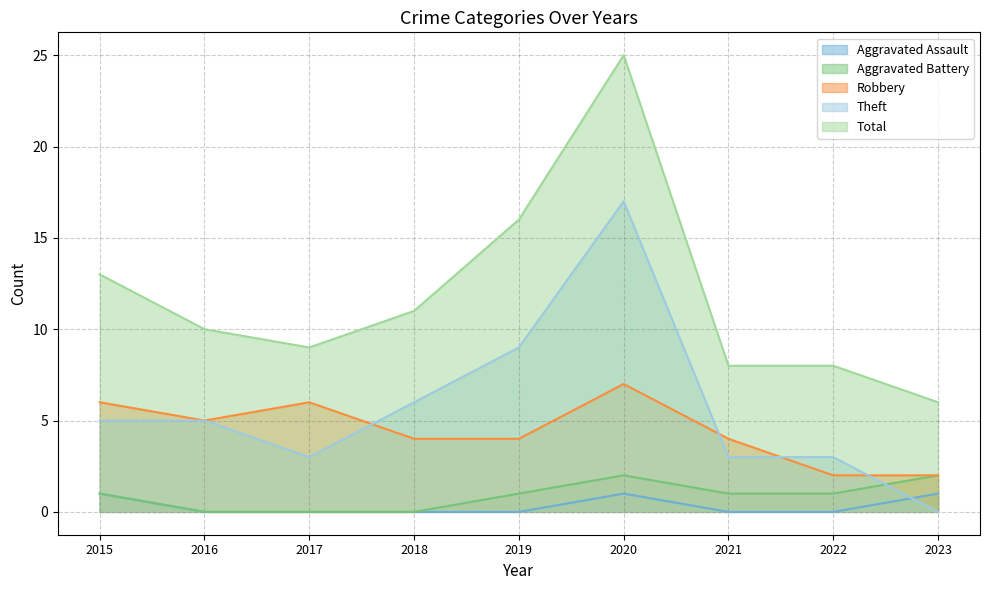

Rank the series by their maximum value, from highest to lowest.

Total, Theft, Robbery, Aggravated Battery, Aggravated Assault